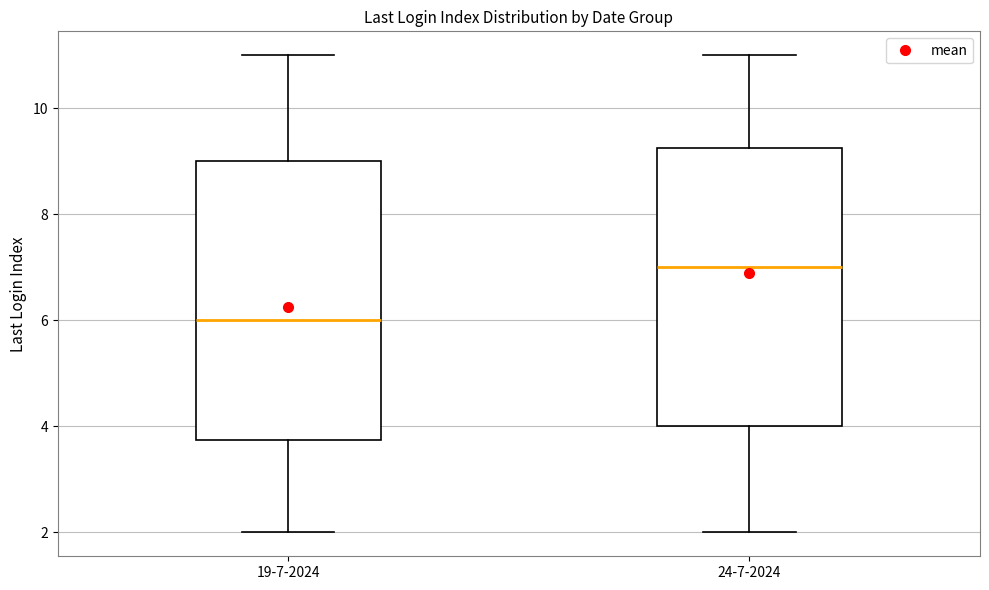

Where is the upper edge of the box for 24-7-2024 on the y-axis? The values are not printed on the chart, so give them approximately, as read against the axis.

9.2